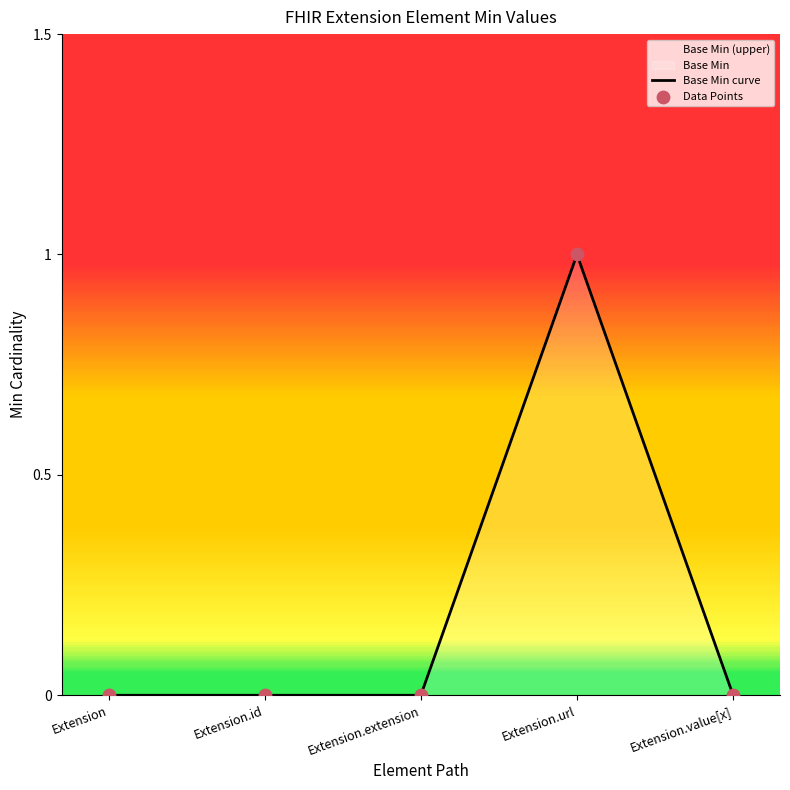

Between Extension.url and Extension.value[x], which is larger?

Extension.url